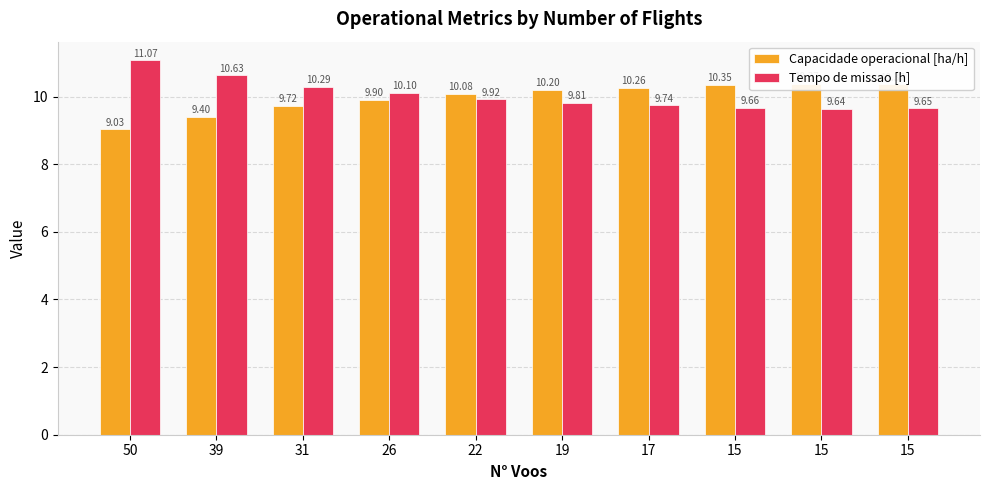

At which label is Tempo de missao [h] closest to 10?

22